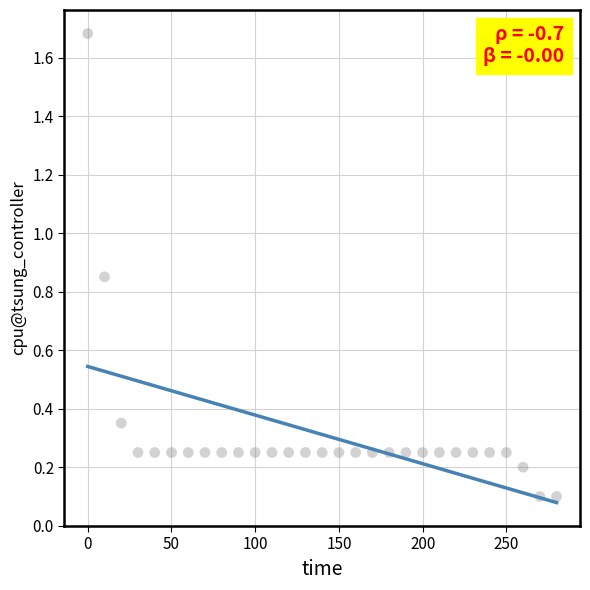

What is the range of Y values (max minus min)?

1.6